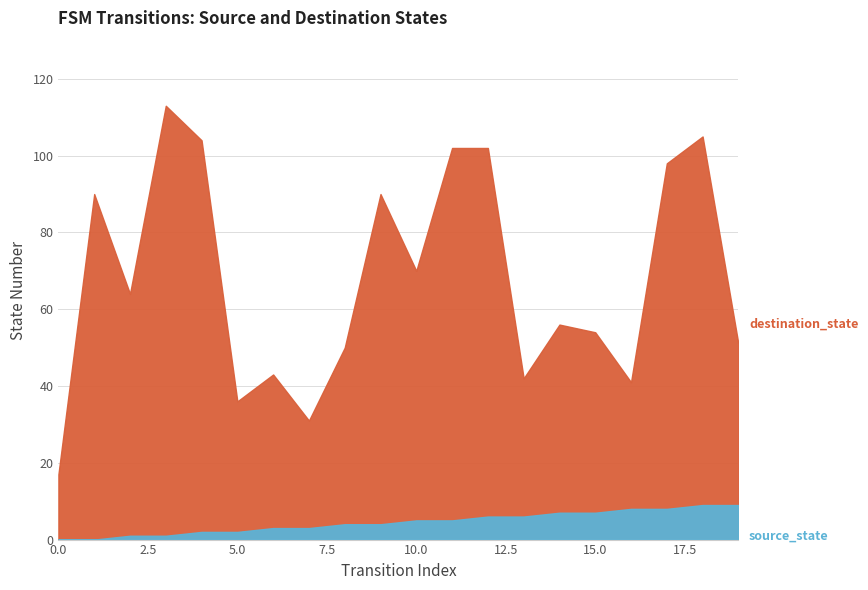

Between 3 and 16, which is larger?

3